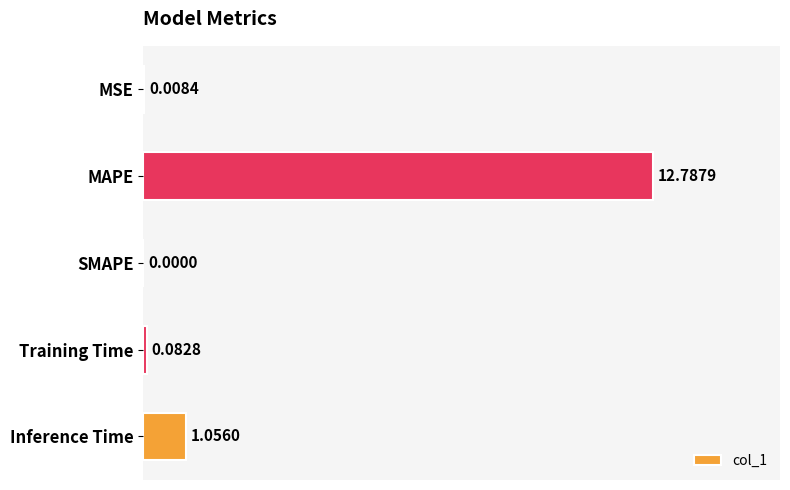

Where is the data nearest to the value 6?

Inference Time